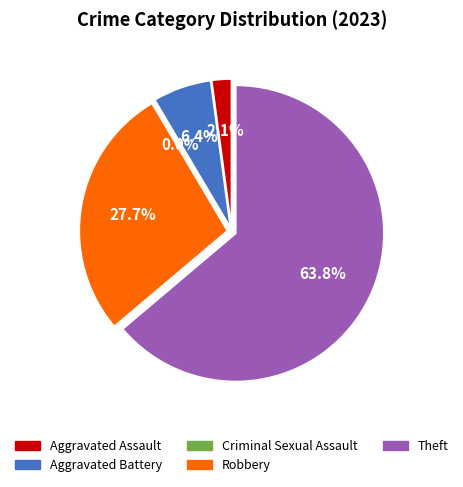

Rank the categories by value from highest to lowest.

Theft, Robbery, Aggravated Battery, Aggravated Assault, Criminal Sexual Assault